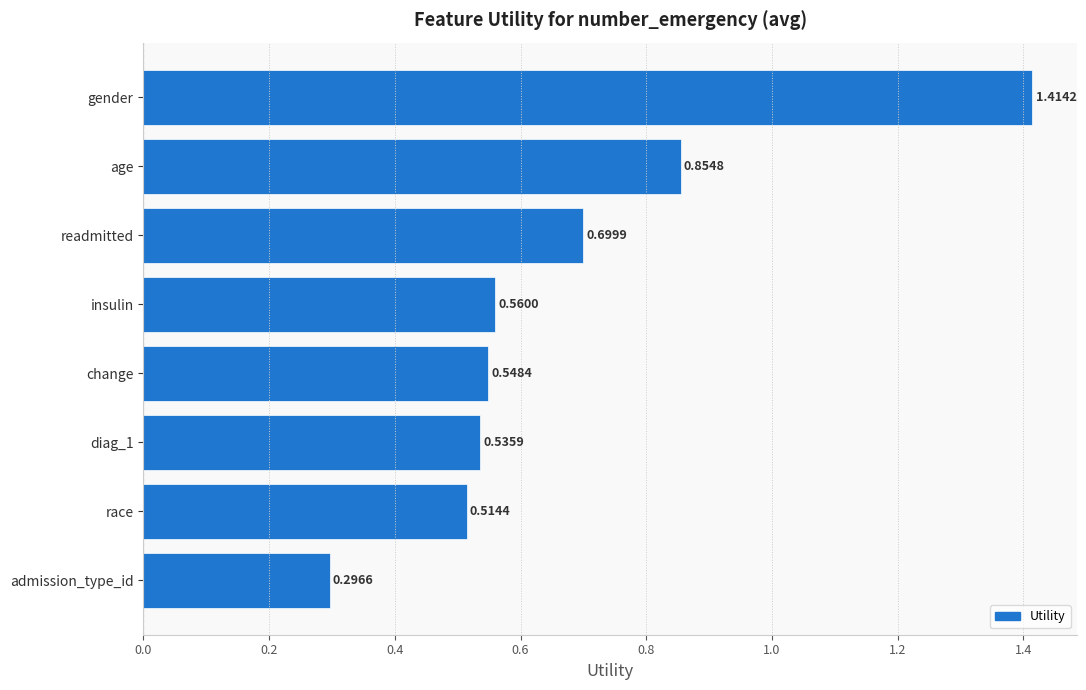

Which label corresponds to the largest value in the chart?

gender